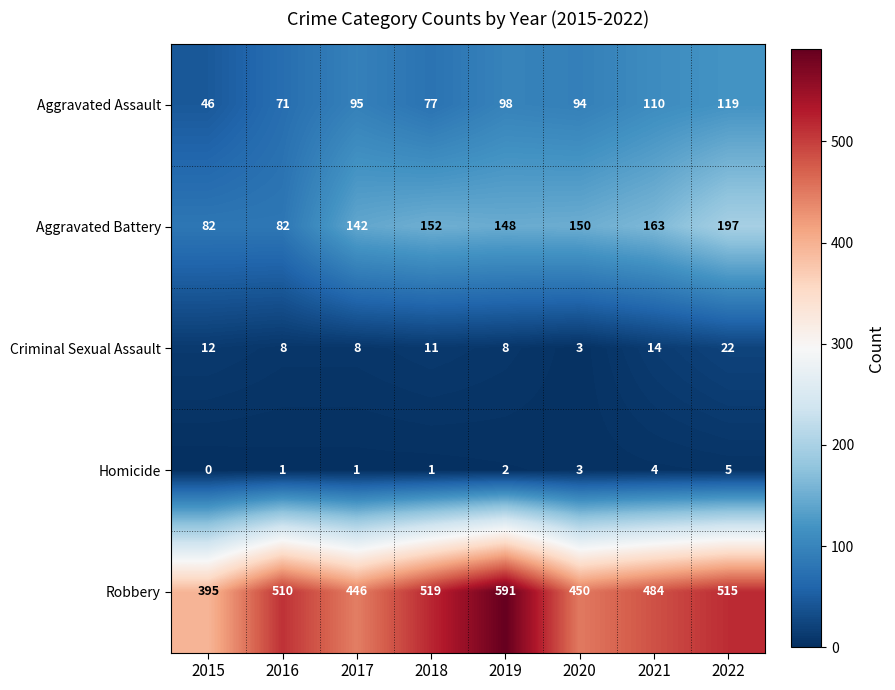

Which series has the largest total across all categories?

Robbery